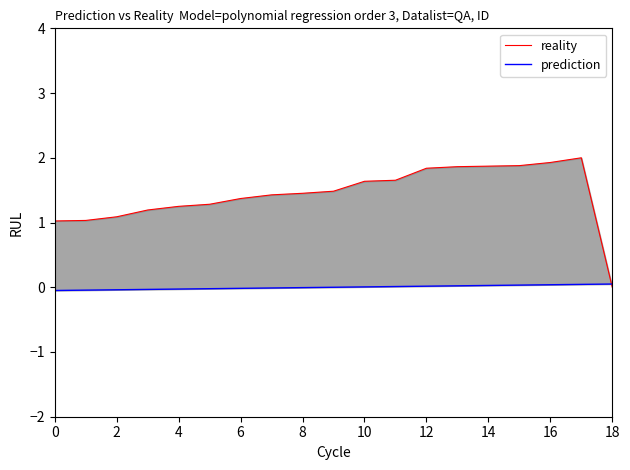

At how many categories does at least one series exceed 0?

19